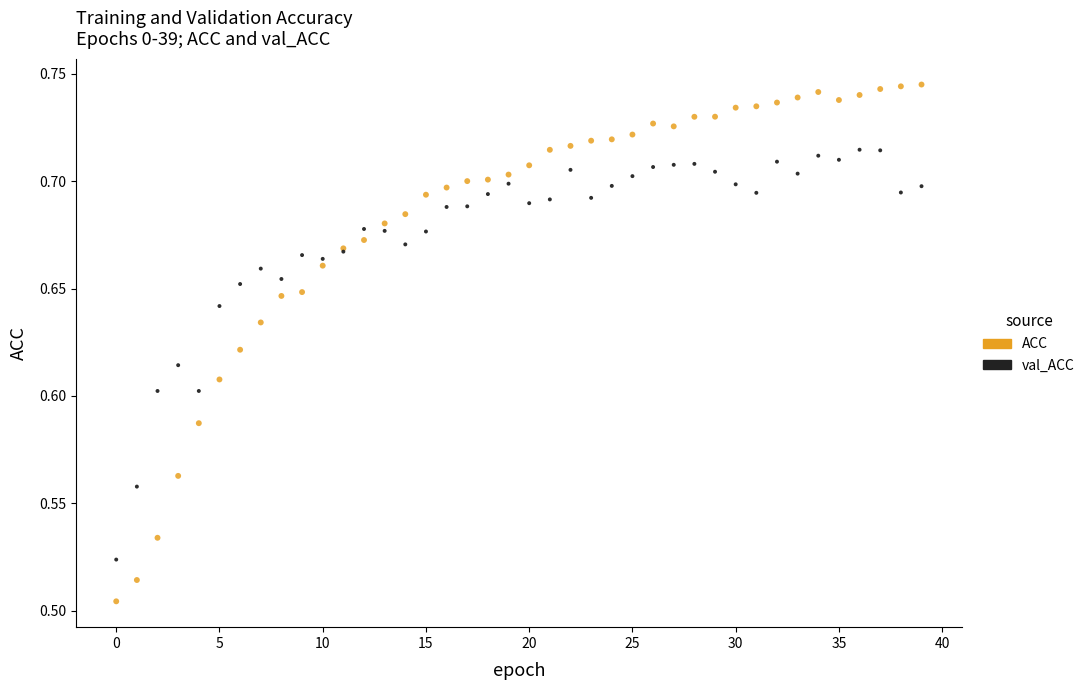

What are all the series names shown in the legend?

ACC, val_ACC